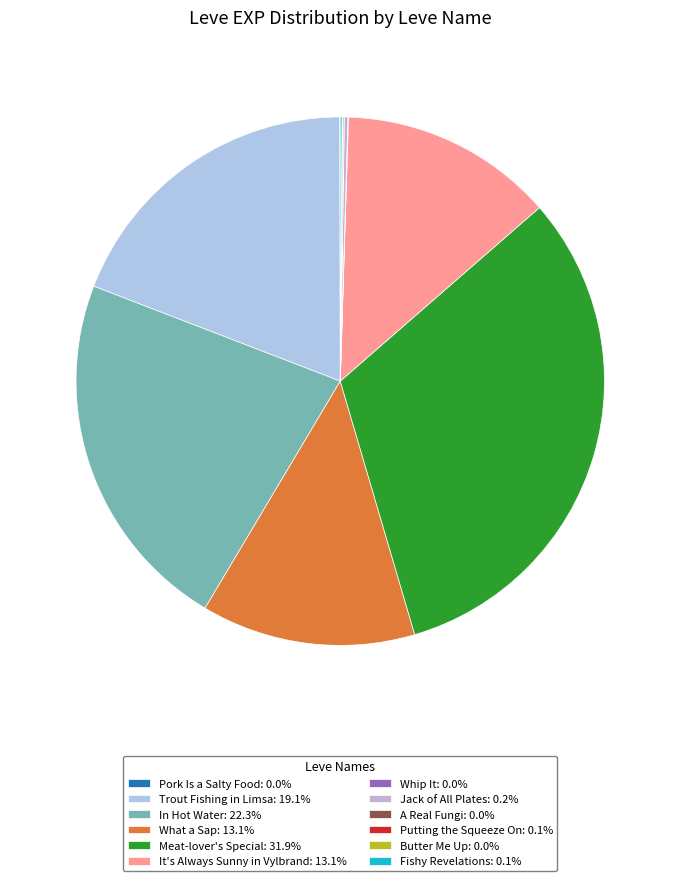

Which category has the smallest portion of the pie?

Pork Is a Salty Food